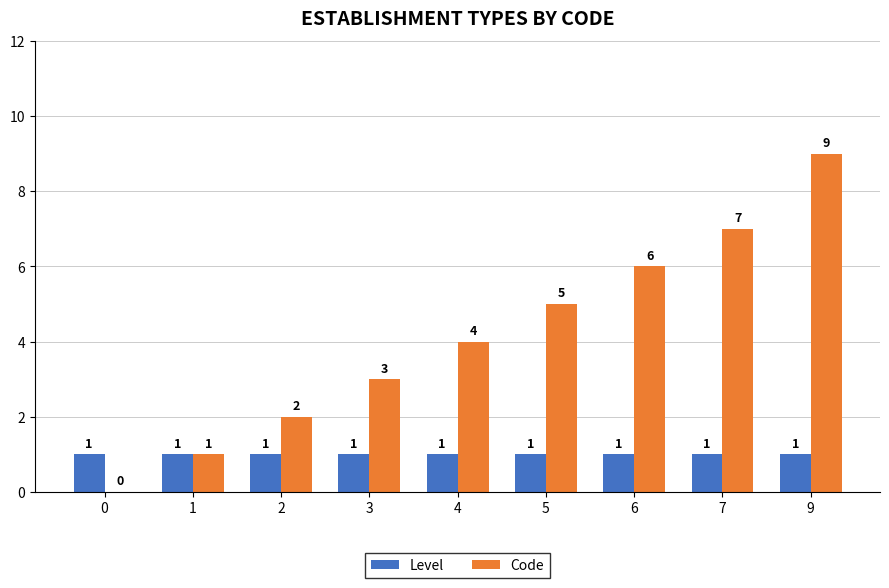

The value of Level at 4 is 0. True or false?

False